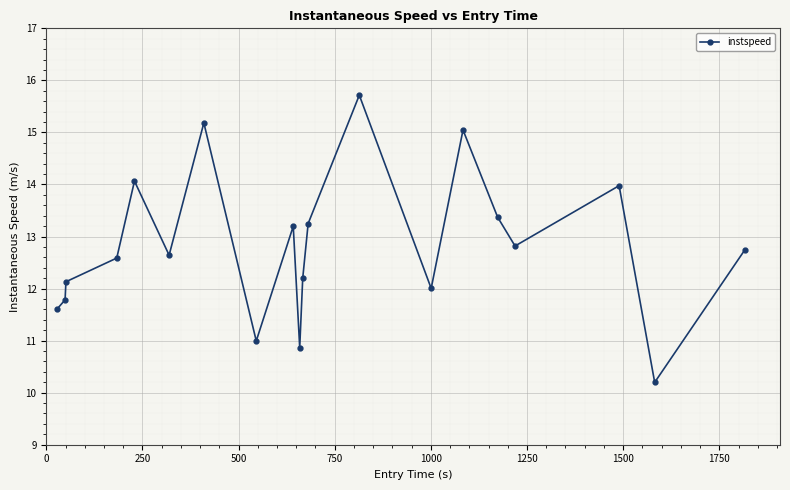

True or false: there are more than 2 points higher than both neighbors.

True